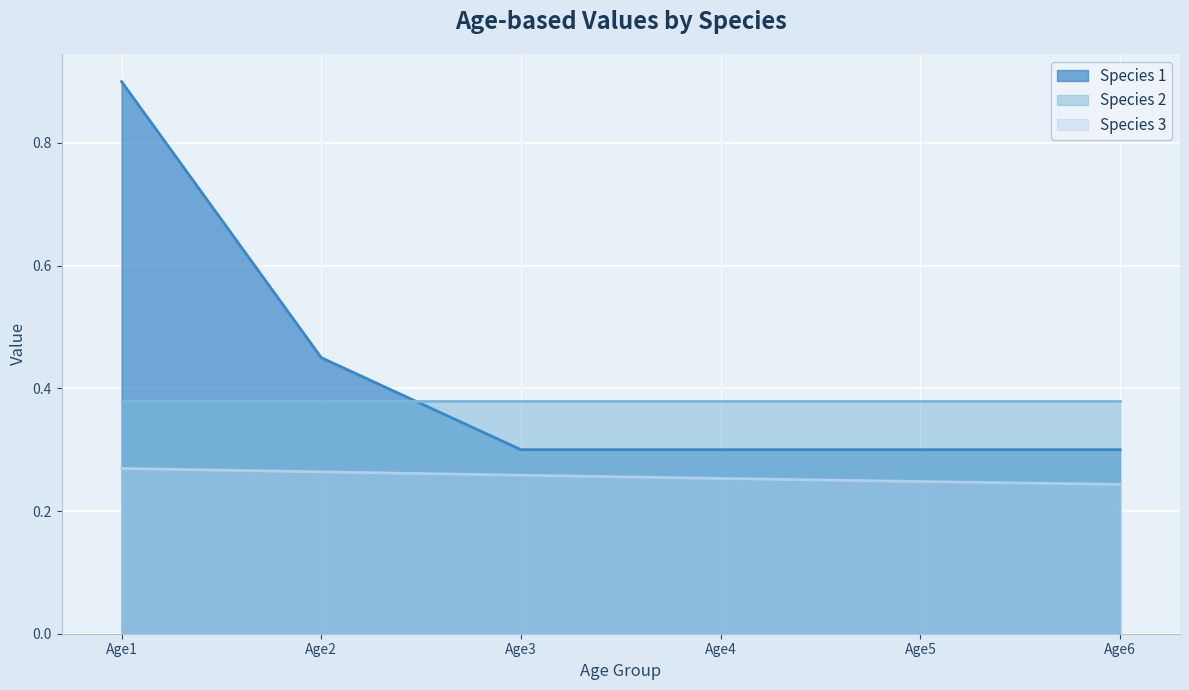

What is the spread (max minus min) of values at Age2?

0.2